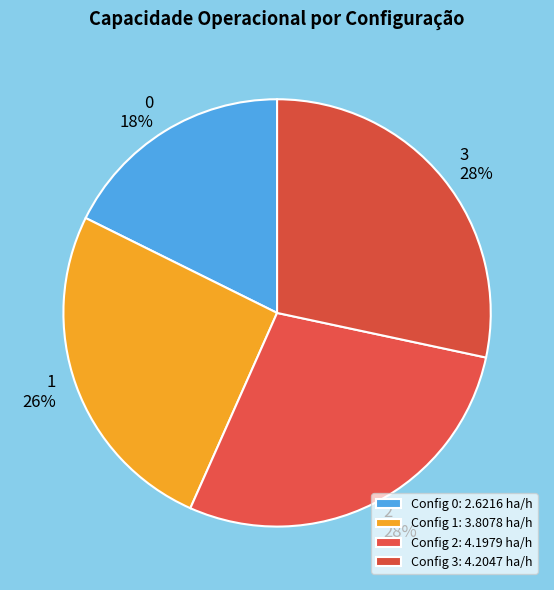

Is 3 the majority of the pie?

No